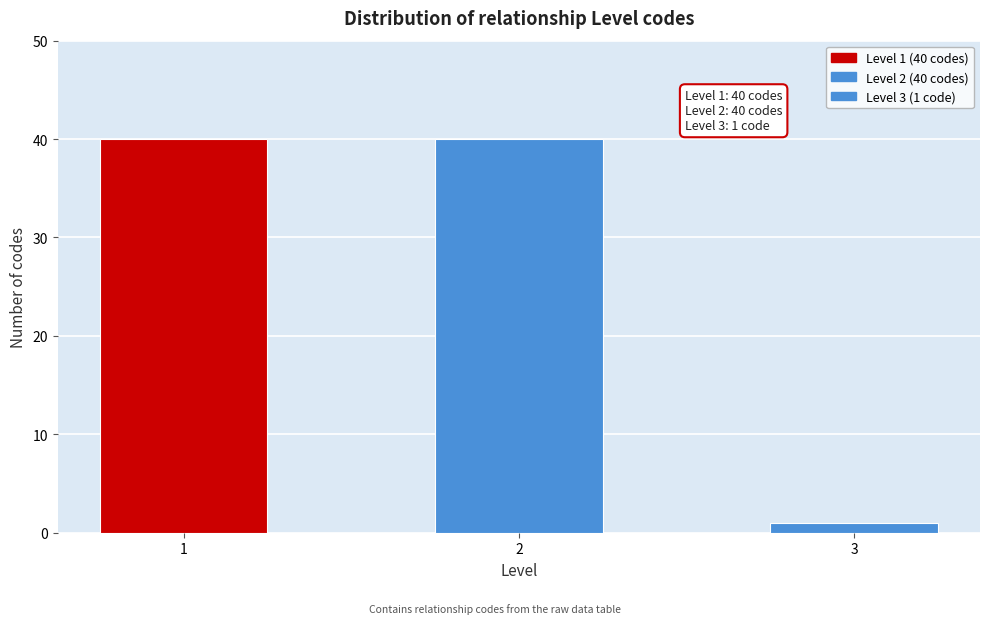

Reading left to right, list all the values displayed in this chart.

1=40	2=40	3=1